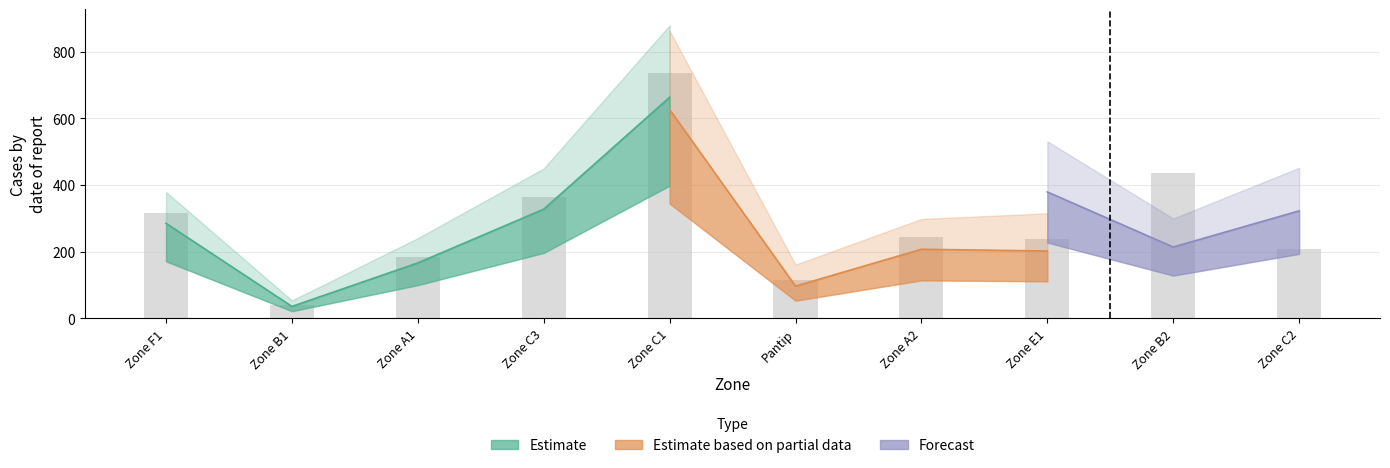

Which has a higher value, Zone E1 or Pantip?

Zone E1